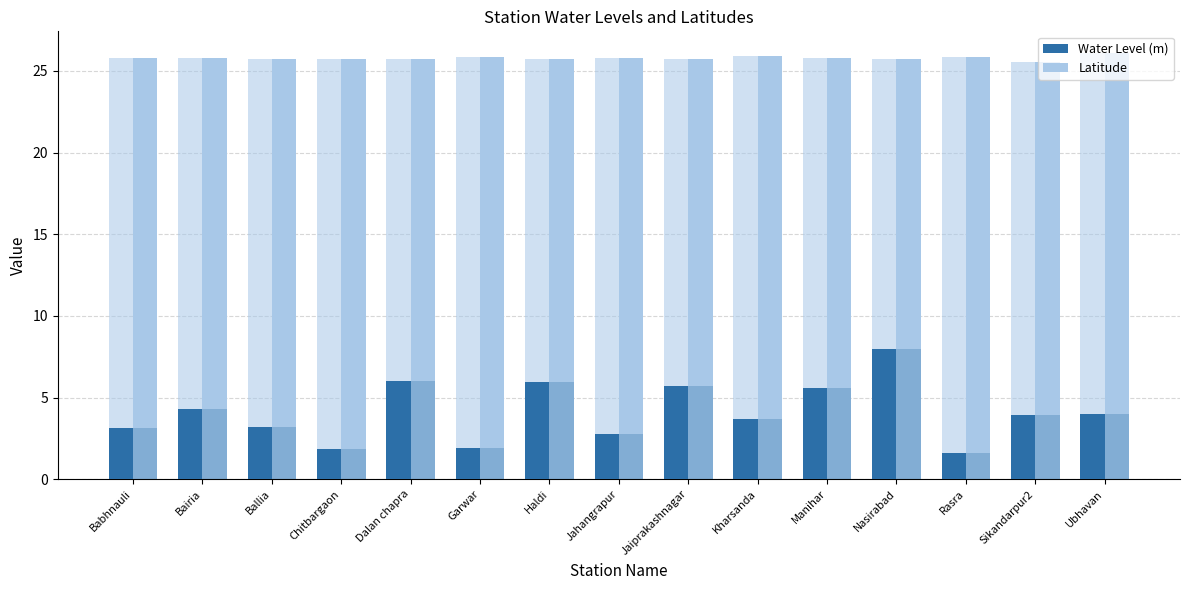

What is the label of the 5th bar from the left?

Dalan chapra